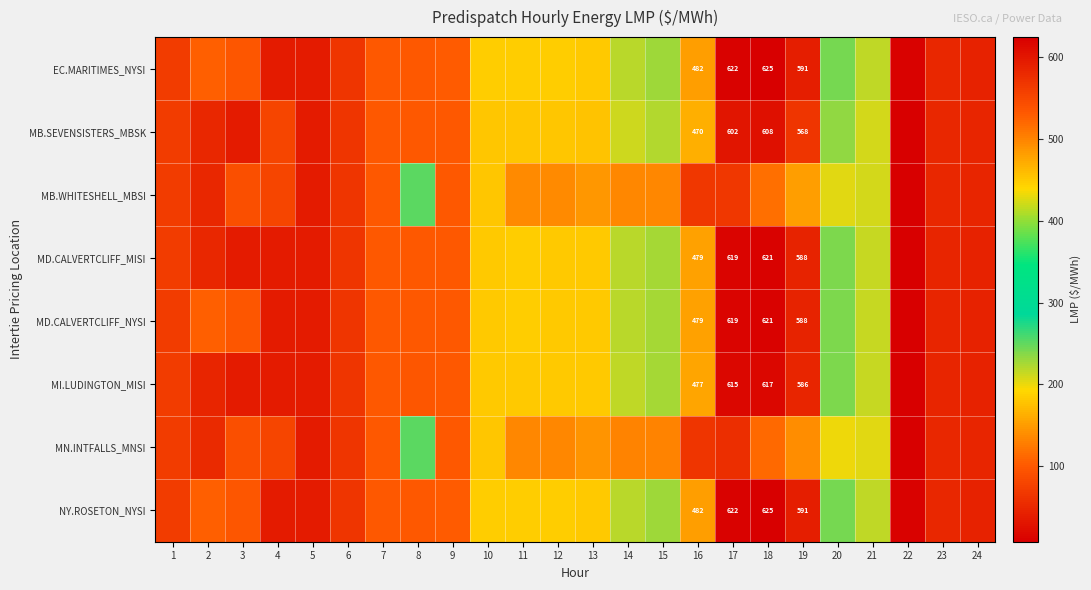

What is the difference between the maximum and minimum values in the MN.INTFALLS_MNSI series?

245.3